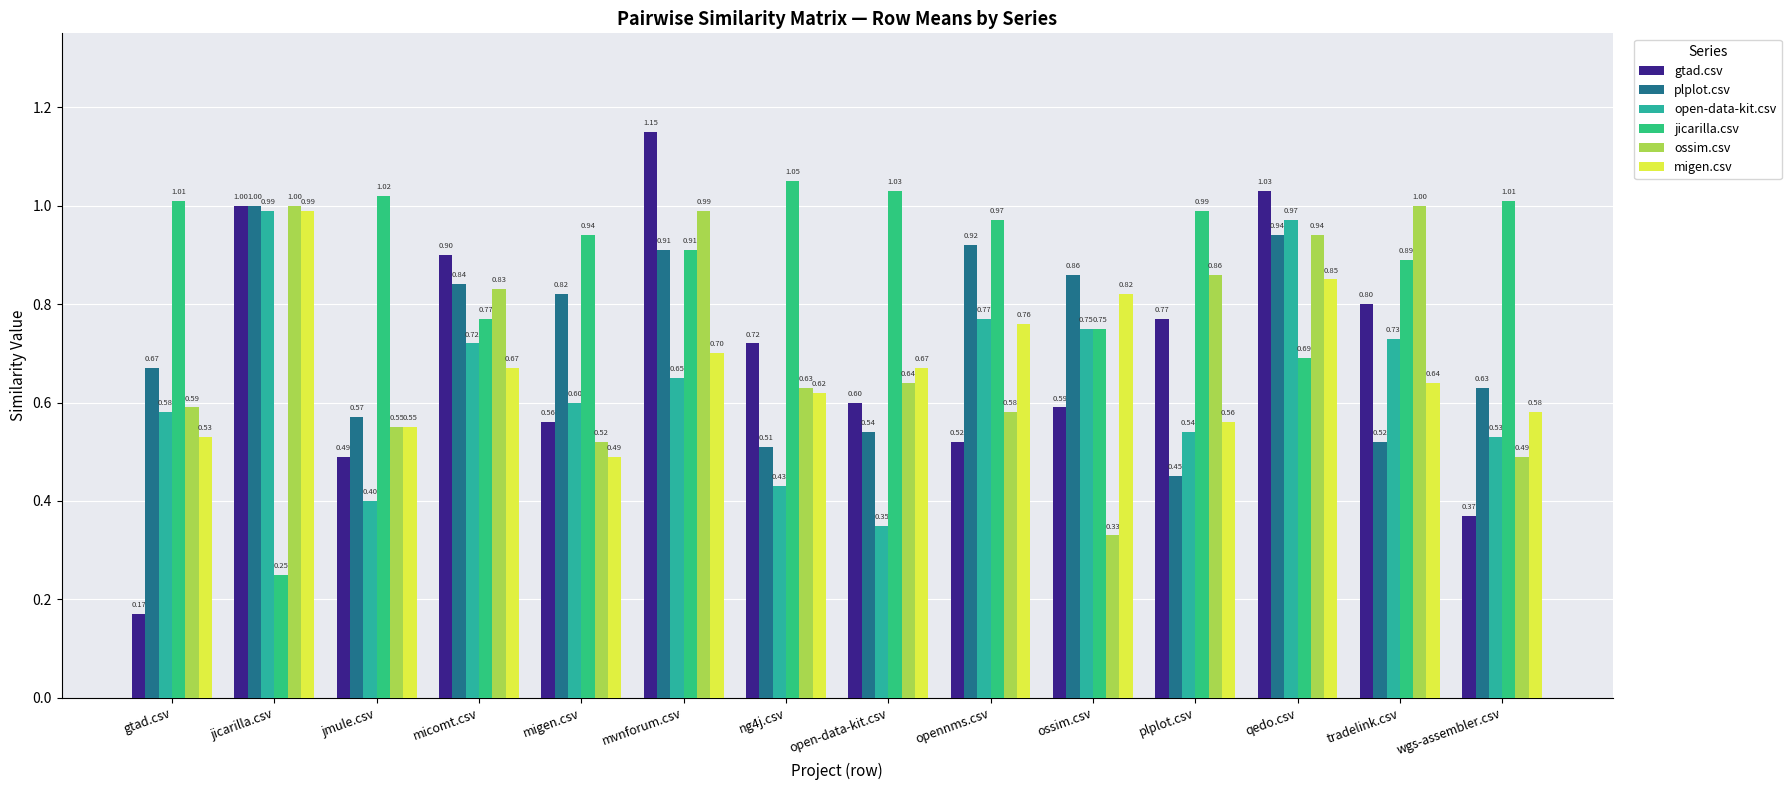

What is the difference between the maximum and second lowest values in the open-data-kit.csv series?

0.6